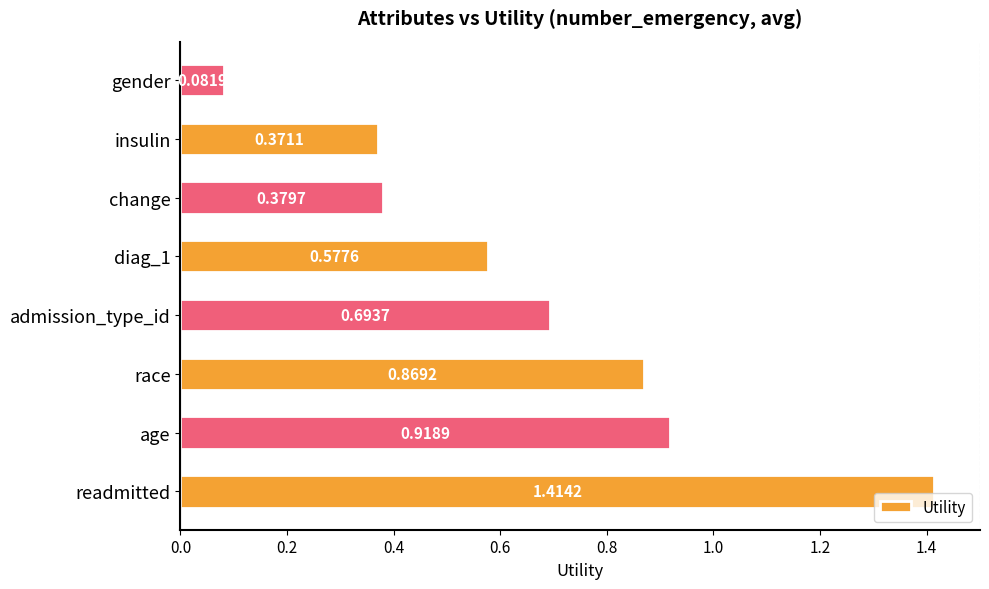

Rank the categories by value from highest to lowest.

readmitted, age, race, admission_type_id, diag_1, change, insulin, gender